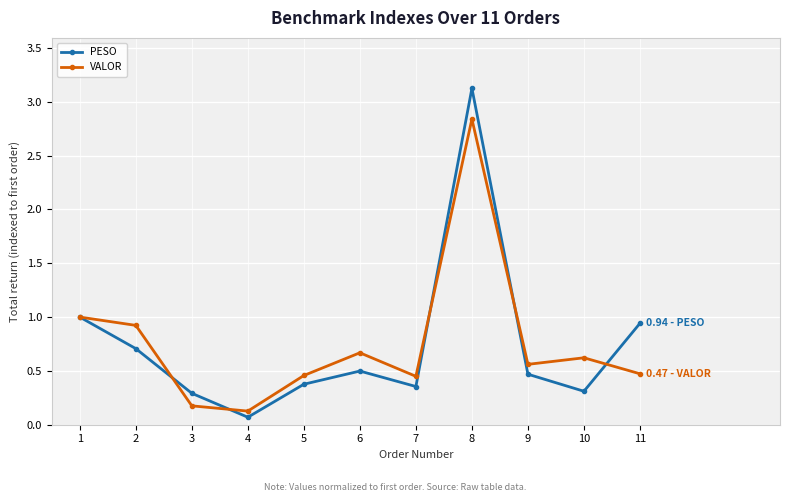

At which category is the sum across all series the highest?

8